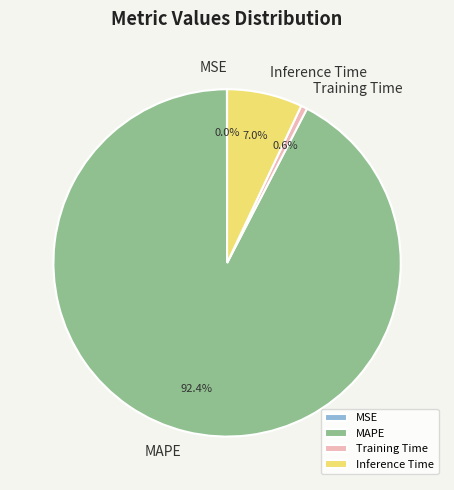

What is the largest slice in the pie chart?

MAPE